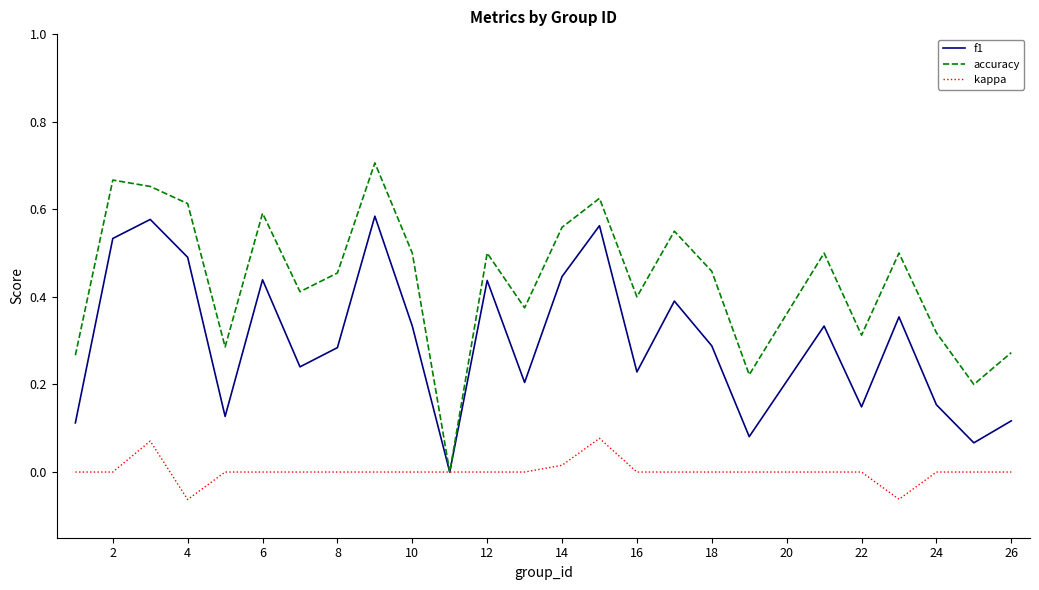

Which series has the widest spread of values?

accuracy